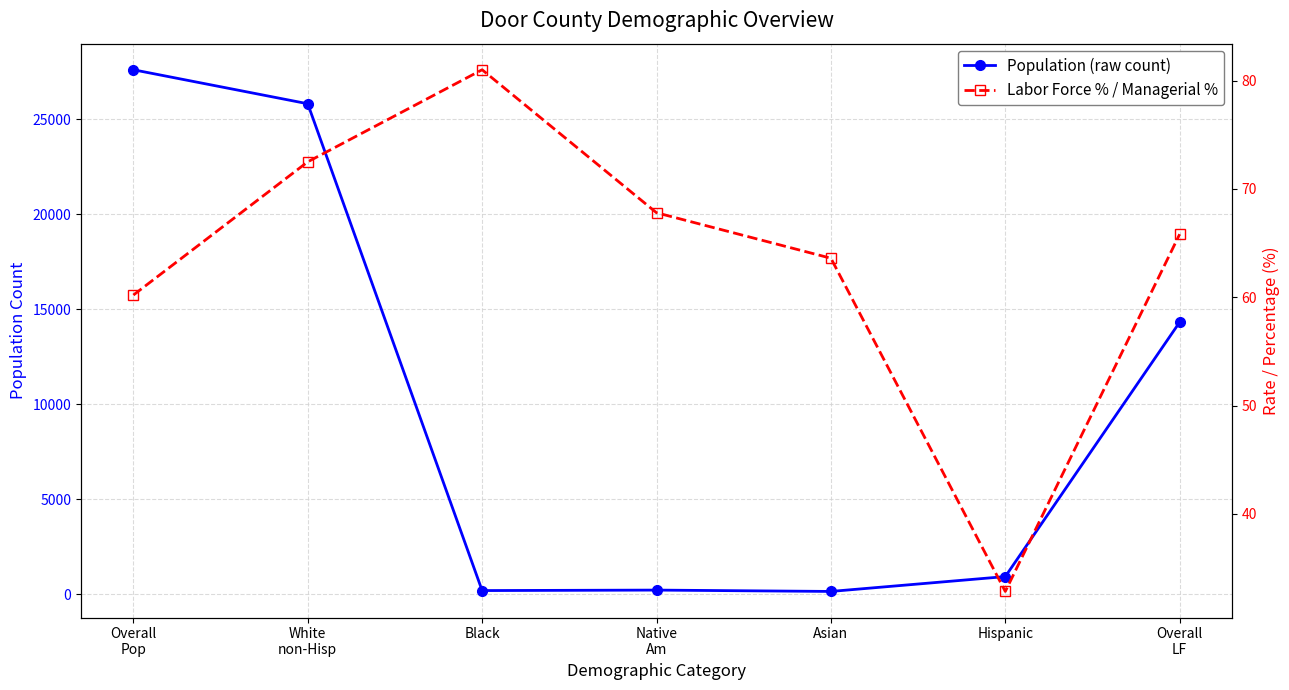

Reading left to right, extract all data points from this chart.

Population (raw count): 27621.0	25830.0	181.0	206.0	135.0	918.0	14324.0
Labor Force % / Managerial %: 60.2	72.5	81.0	67.8	63.6	32.8	65.8